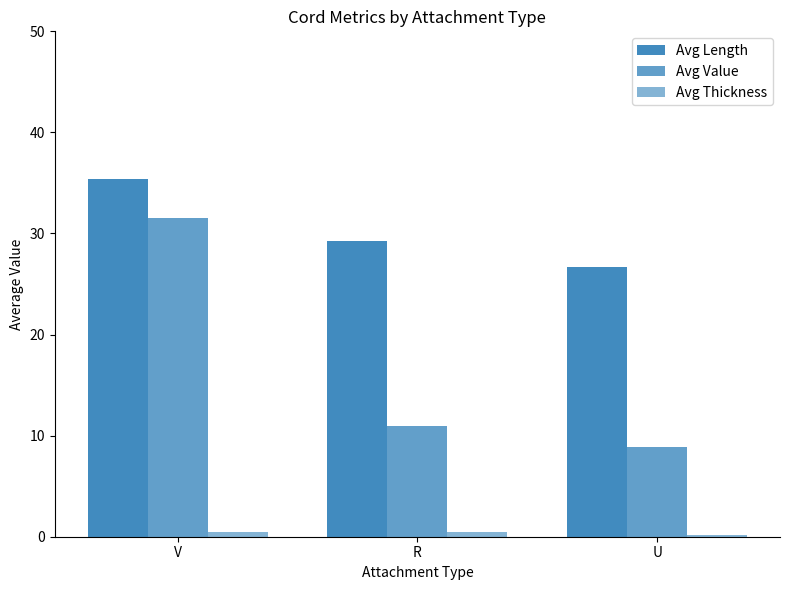

What position from the right is U?

1